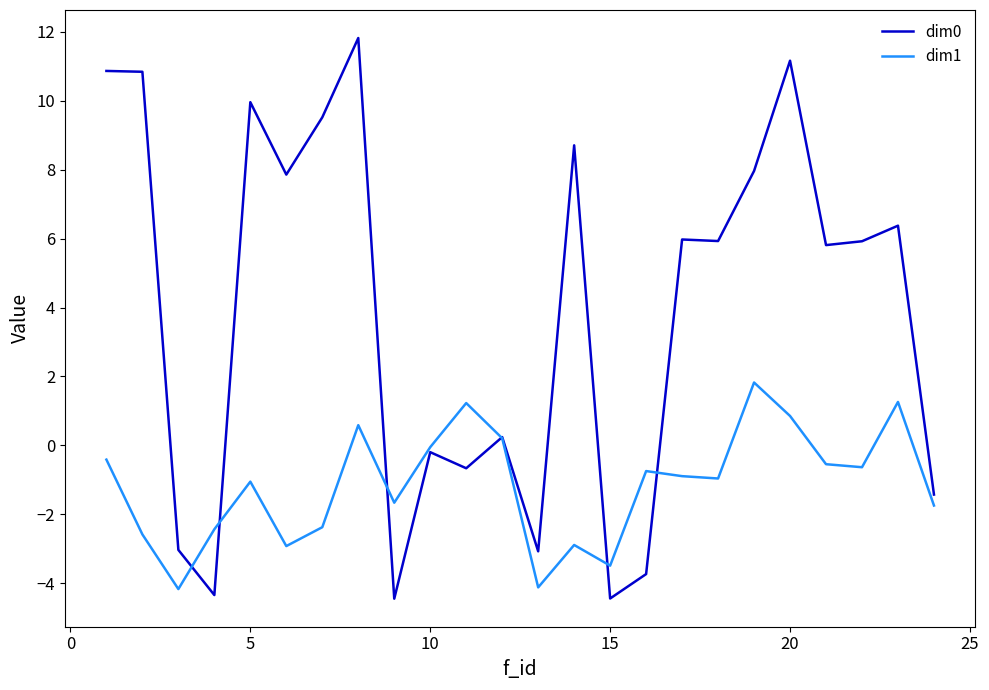

How many lines are shown in the chart?

2